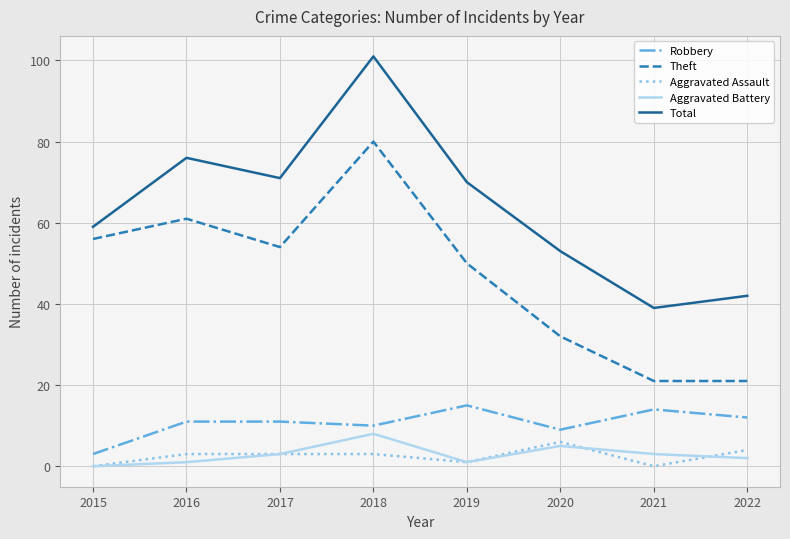

What is the lowest value of the Theft series?

21